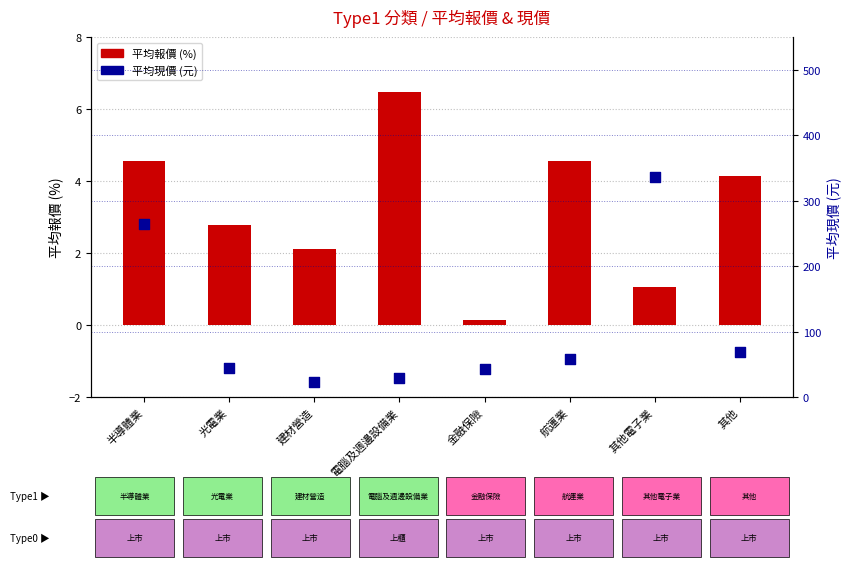

Which series has the largest total across all categories?

平均現價